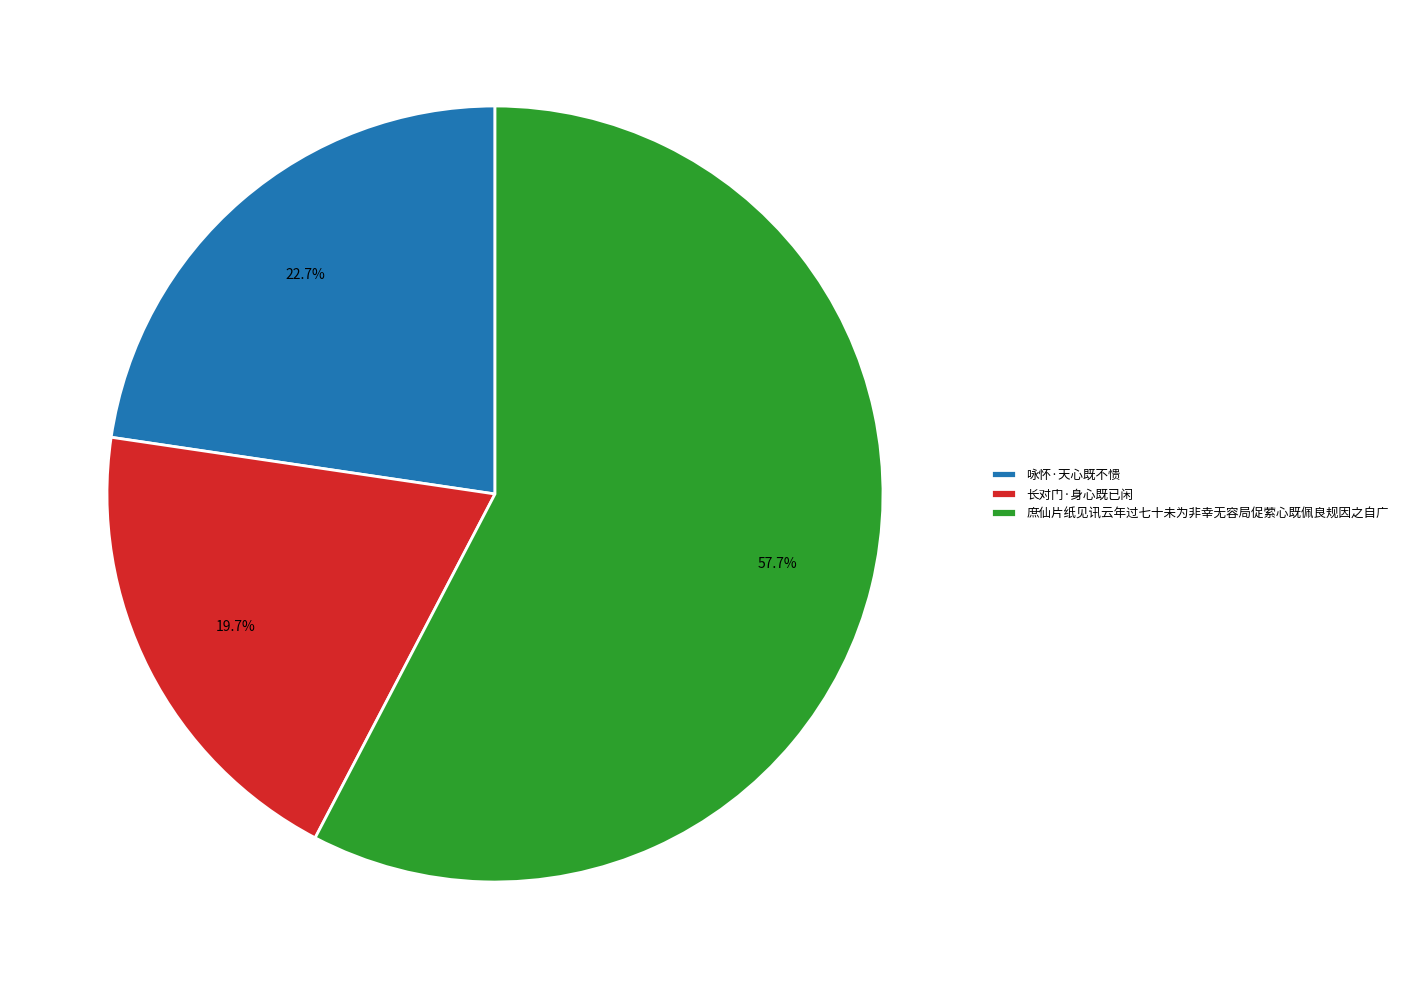

What is the smallest slice in the pie chart?

长对门·身心既已闲